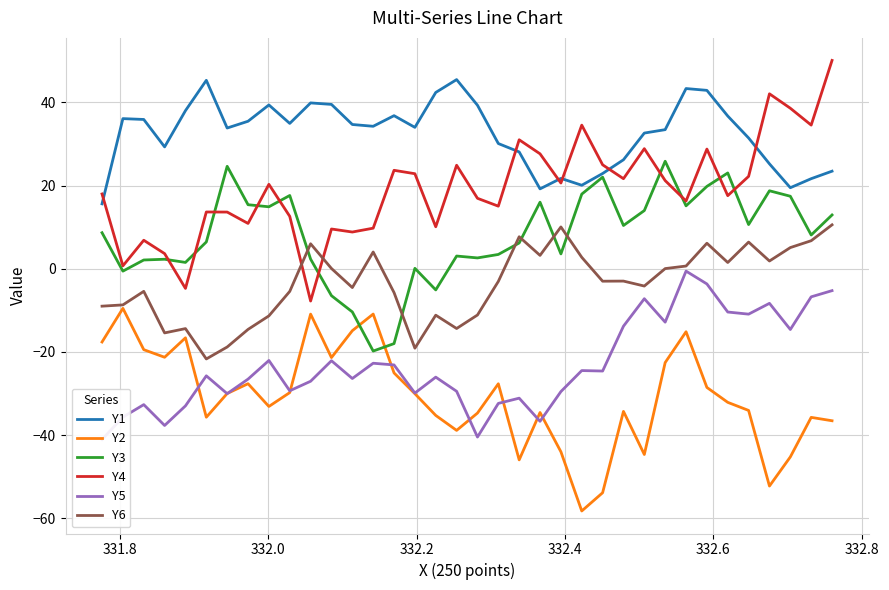

What is the lowest value of the Y6 series?

-21.7